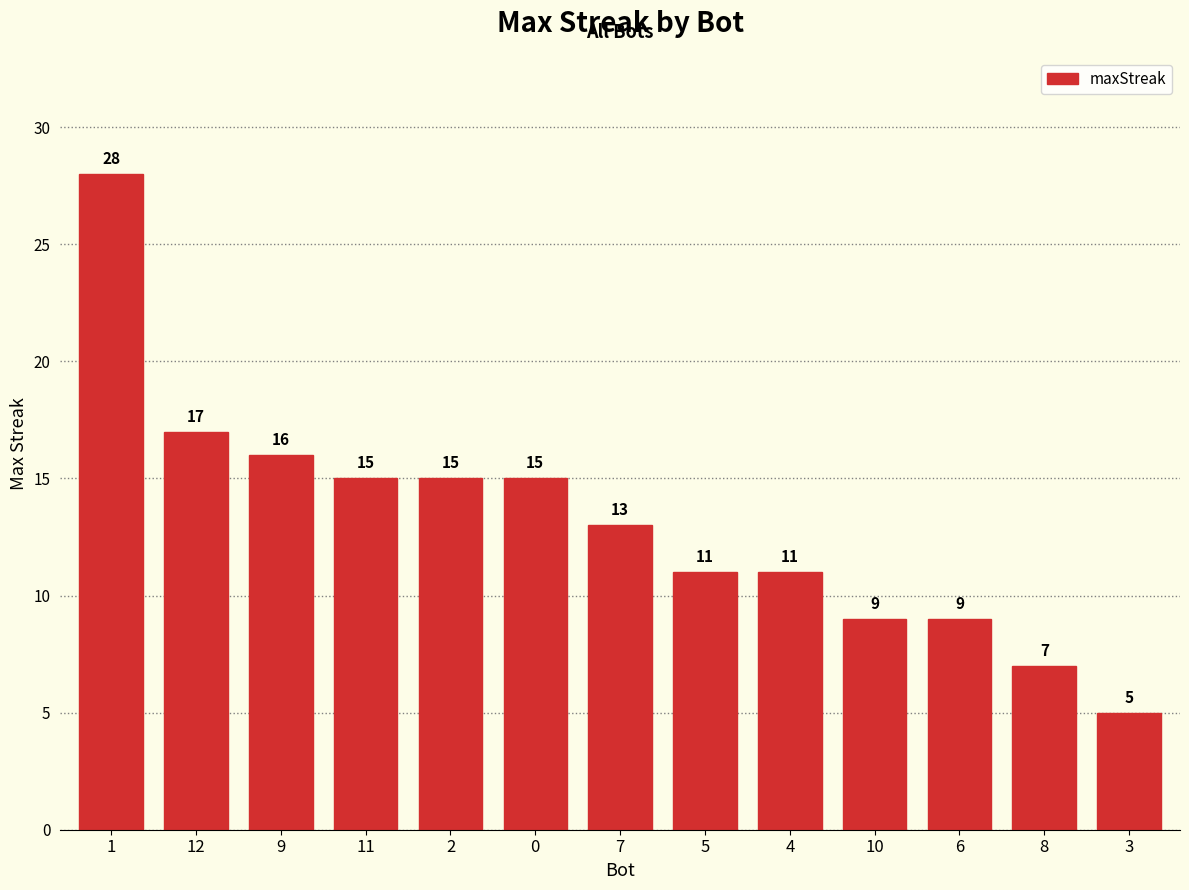

Reading left to right, transcribe all the data shown in this chart.

28	17	16	15	15	15	13	11	11	9	9	7	5